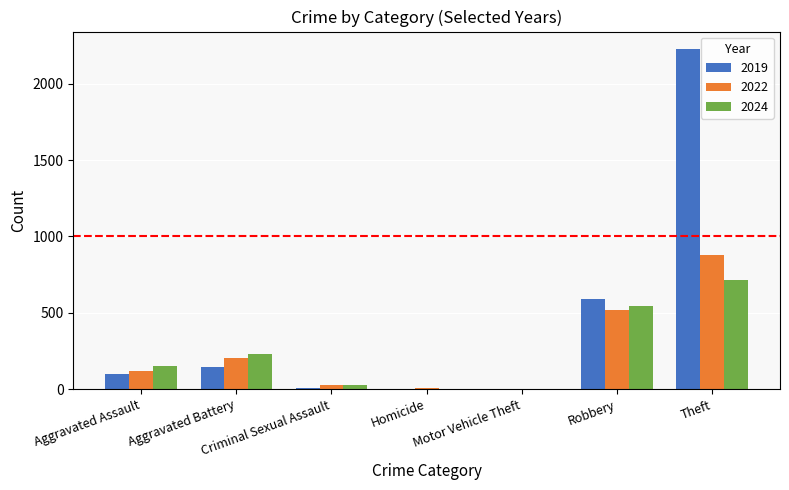

Between Aggravated Assault and Homicide, which series saw the biggest shift?

2024